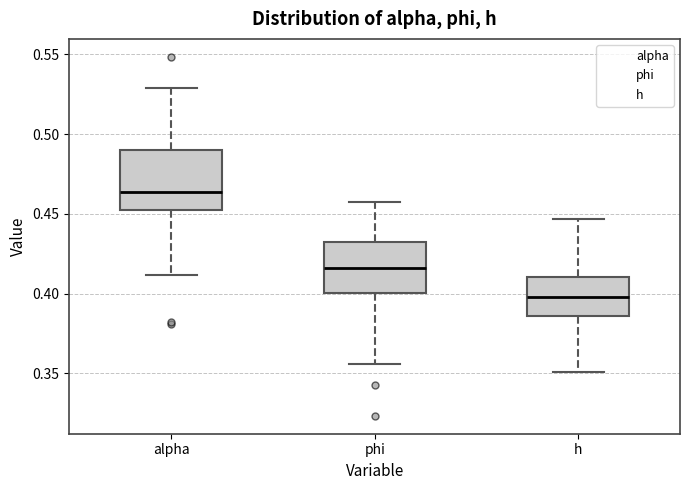

Comparing the boxes themselves (not the whiskers), which one is the tallest?

alpha